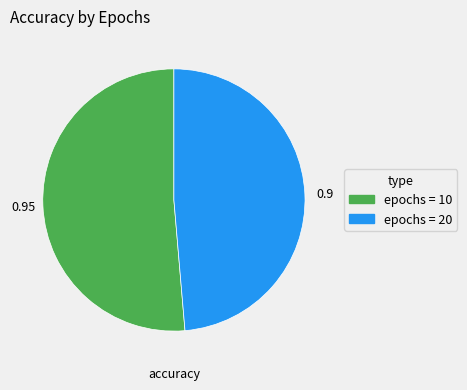

Is the sum of epochs = 10 and epochs = 20 greater than half?

Yes